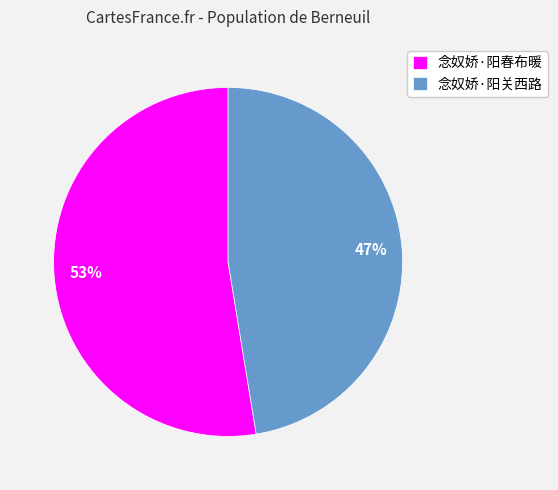

Which category has the biggest portion of the pie?

念奴娇·阳春布暖